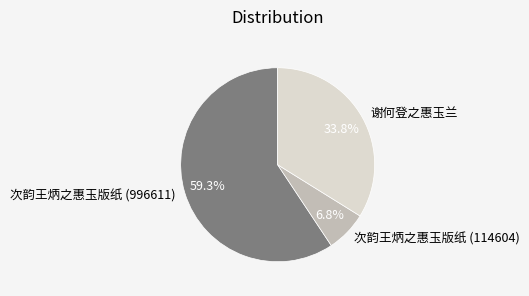

Rank the categories by value from highest to lowest.

次韵王炳之惠玉版纸 (996611), 谢何登之惠玉兰, 次韵王炳之惠玉版纸 (114604)